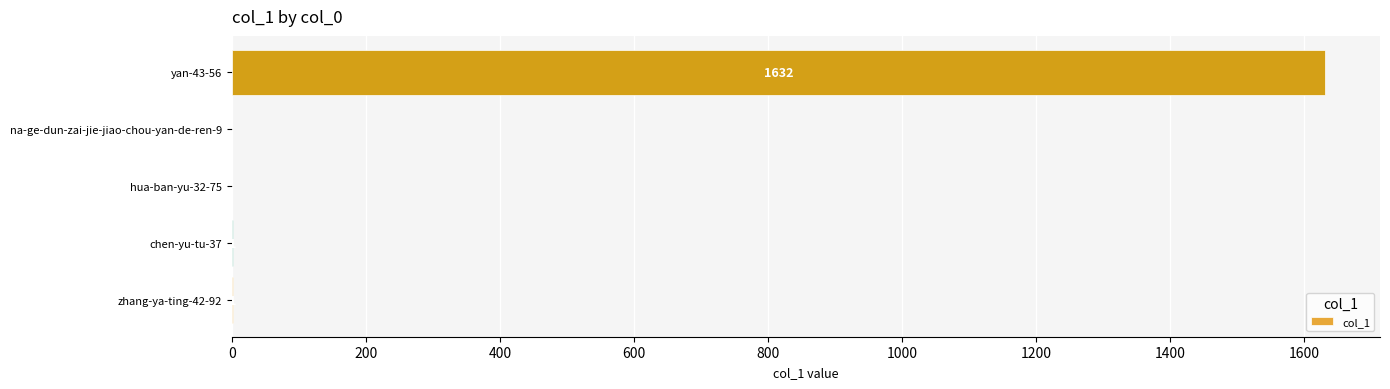

The chart shows a value of 1632 at yan-43-56. True or false?

True